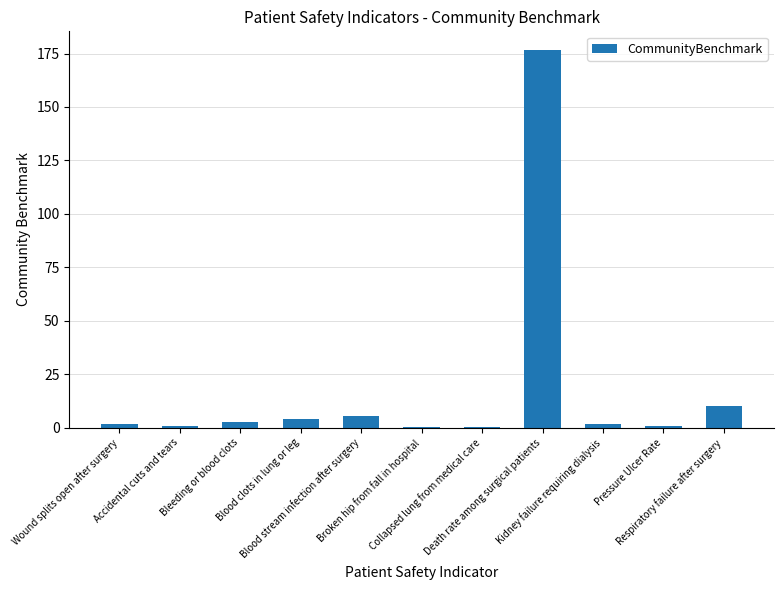

What is the sum of all values?

204.4